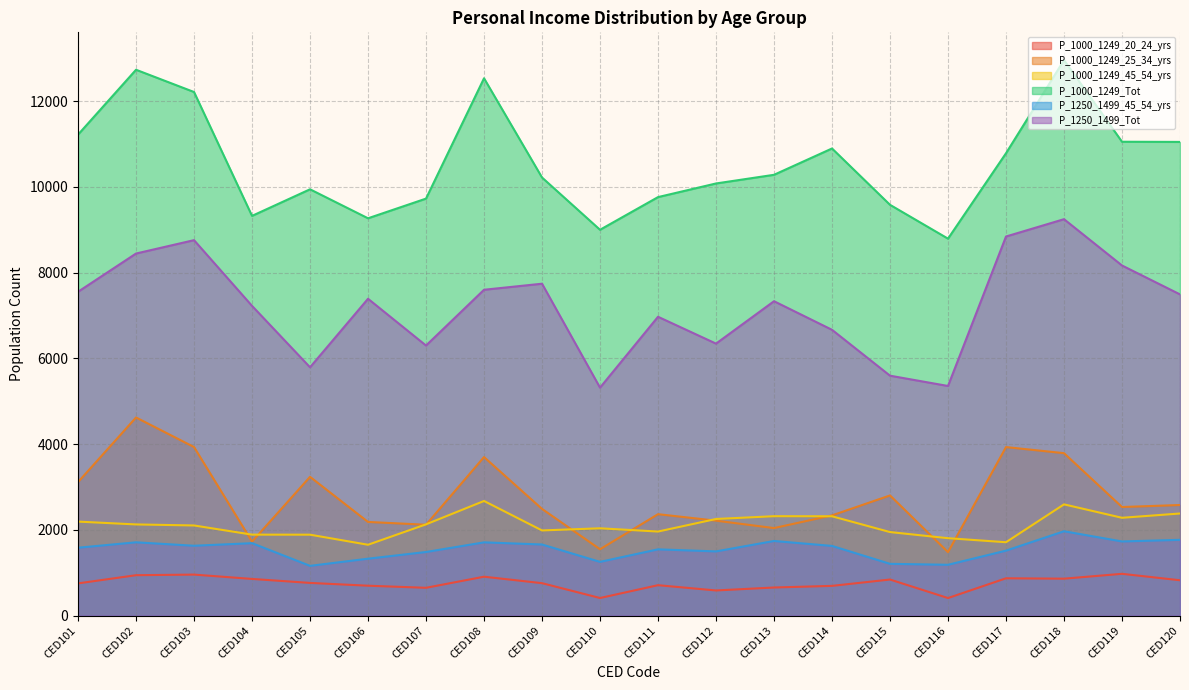

What is the value of the P_1000_1249_Tot point at the 8th from the left?

12532